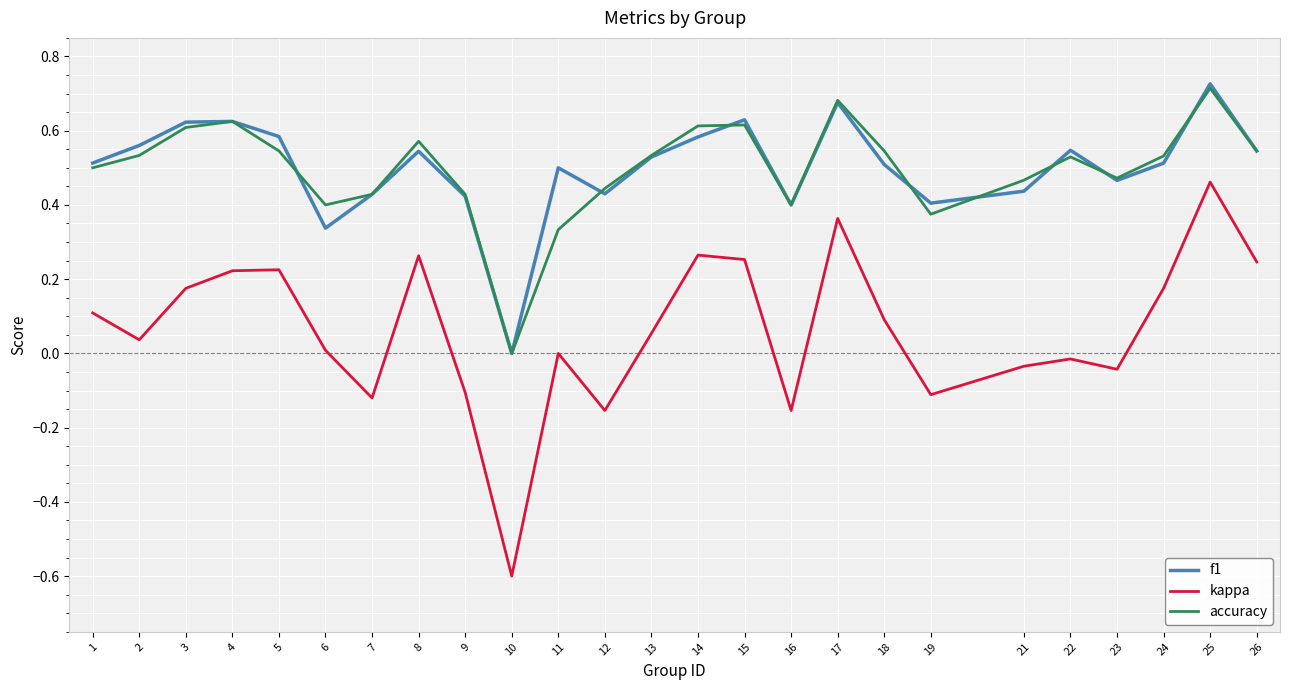

Which series has the widest spread of values?

kappa